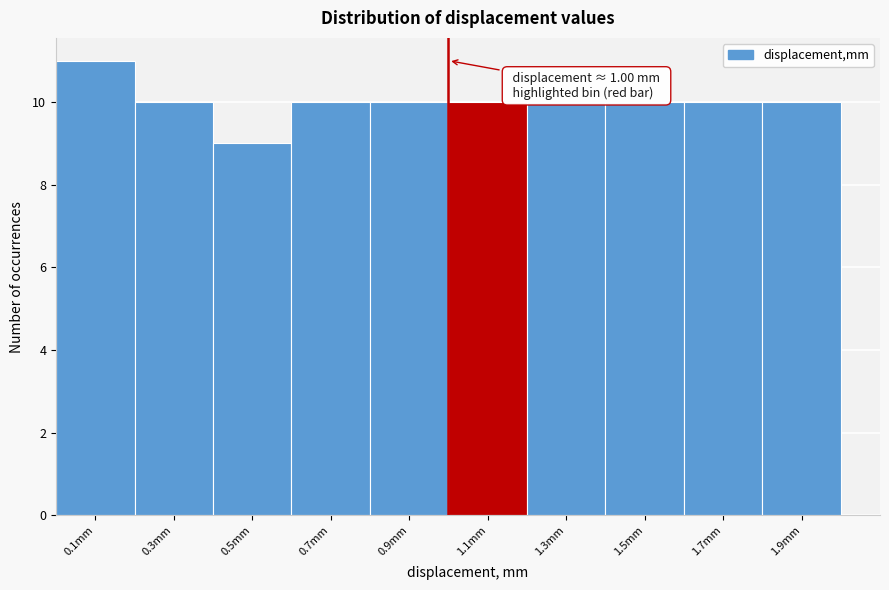

Which range on the x-axis has the tallest bar?

0.0 to 0.2